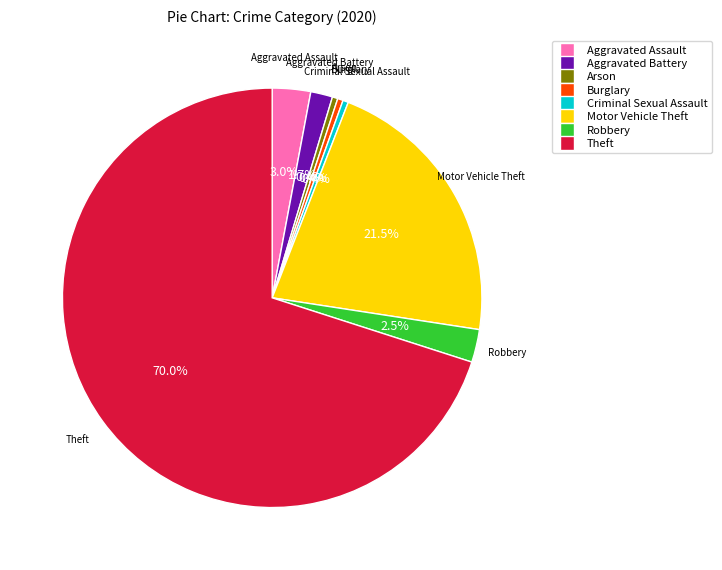

Which category has the biggest portion of the pie?

Theft